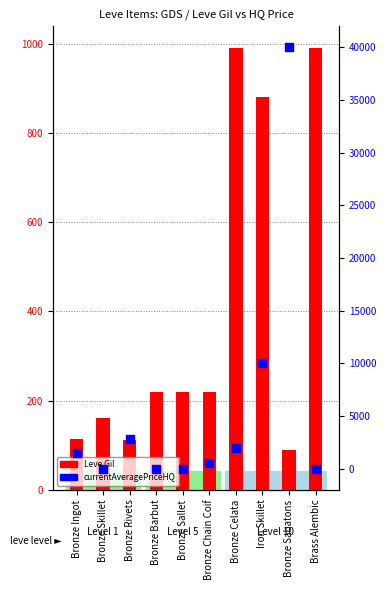

Which series has the largest total across all categories?

currentAveragePriceHQ